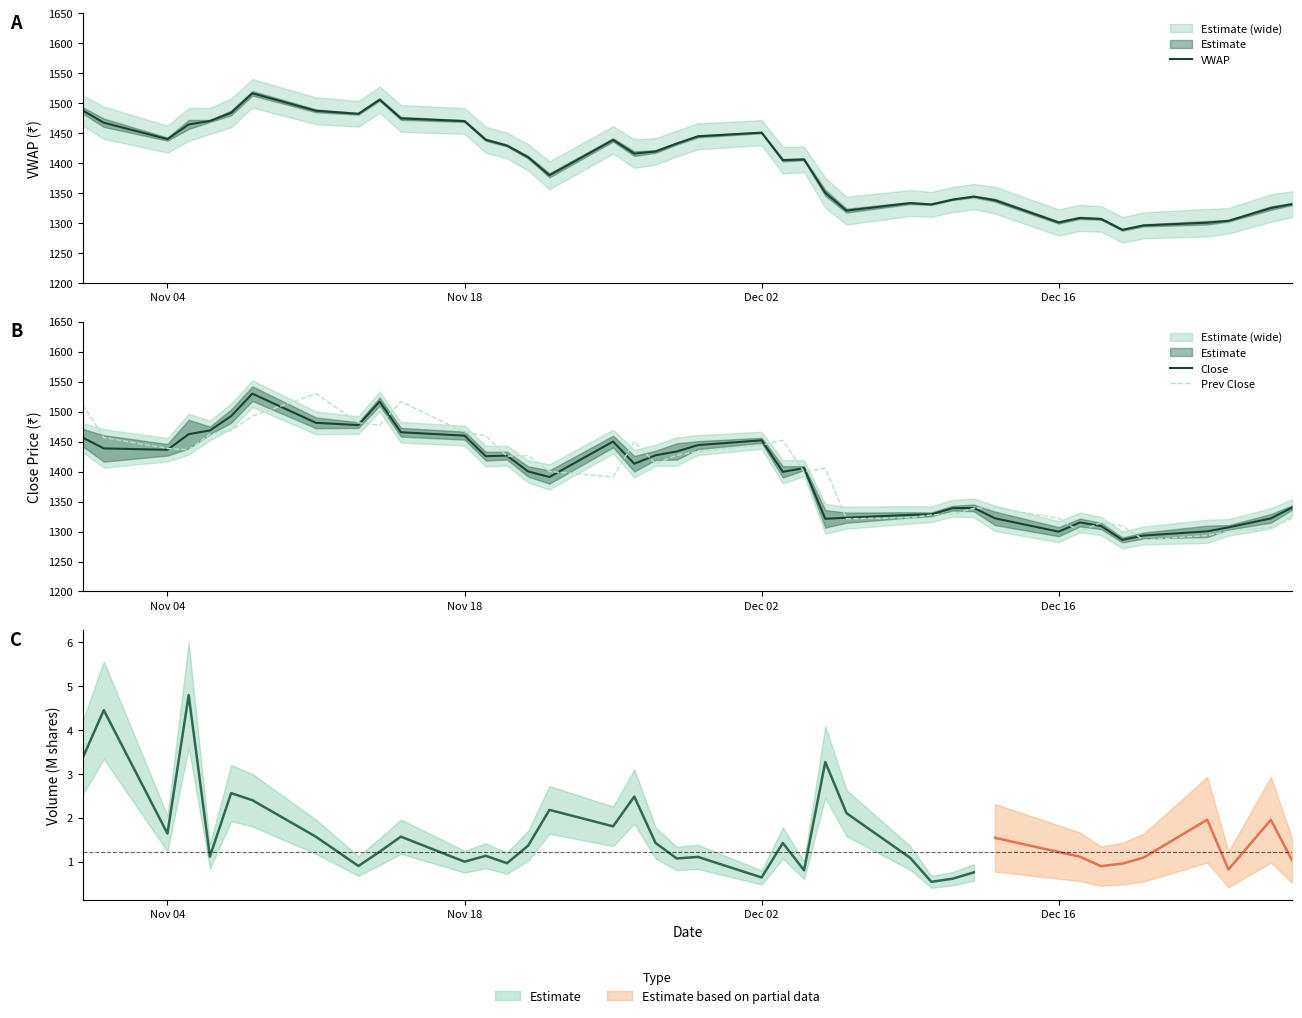

Which series has the widest spread of values?

Close